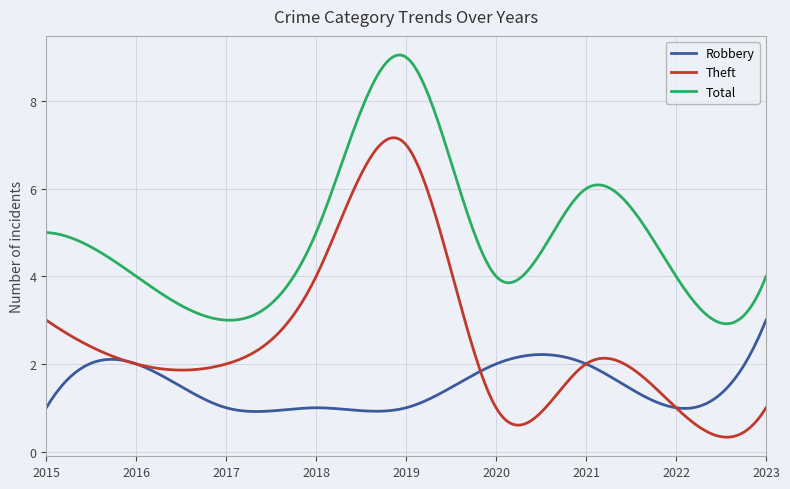

Which series has the widest spread of values?

Theft